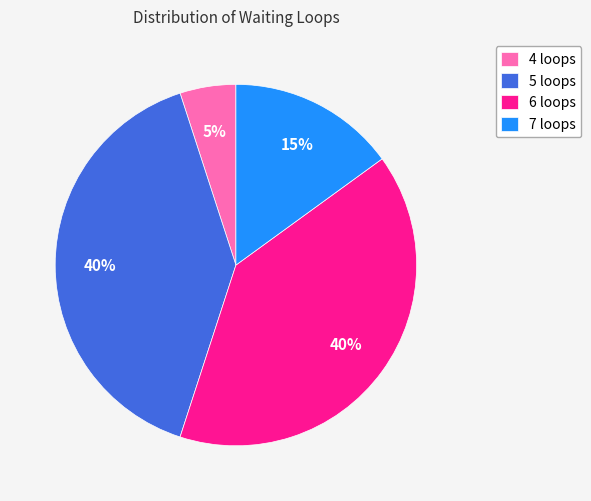

What is the smallest slice in the pie chart?

4 loops